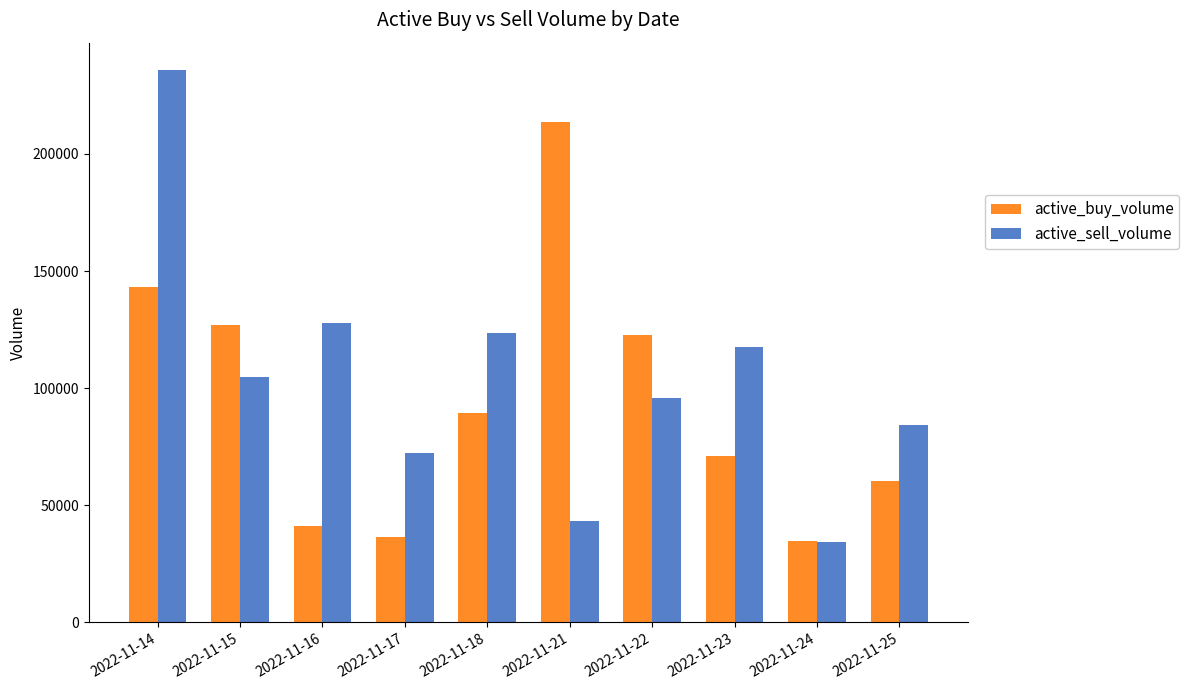

Which series has the largest total across all categories?

active_sell_volume